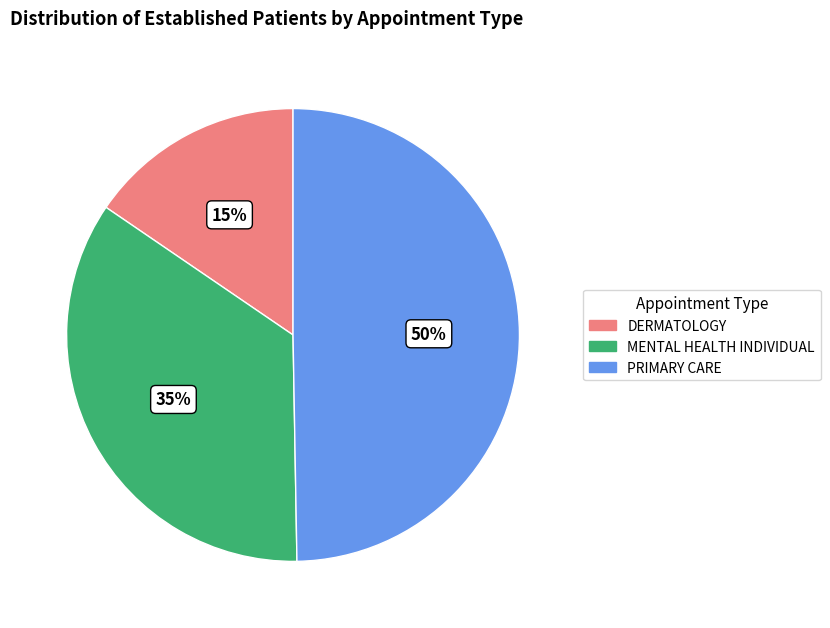

Is it true that MENTAL HEALTH INDIVIDUAL is 42% of the pie?

False